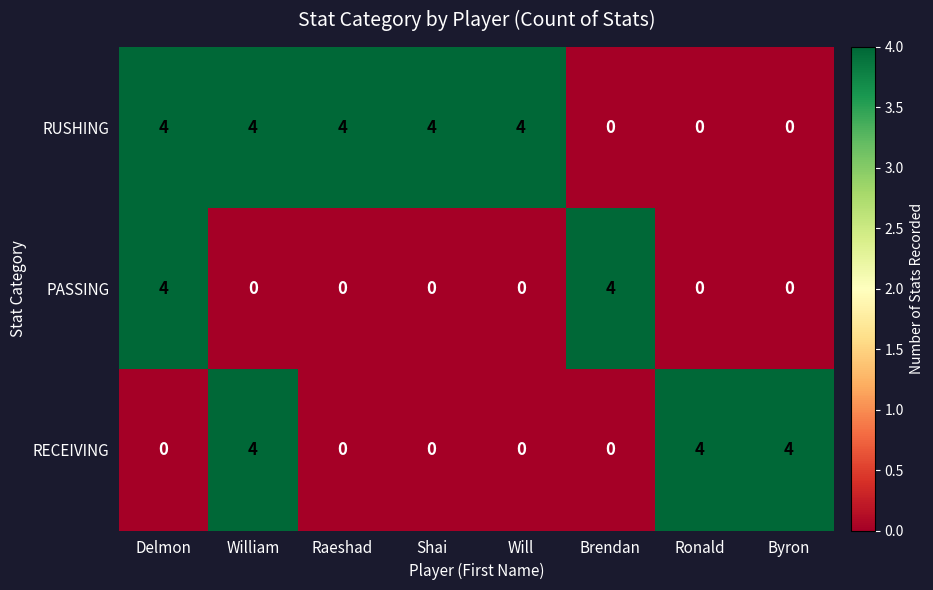

What is the spread (max minus min) of values at Byron?

4